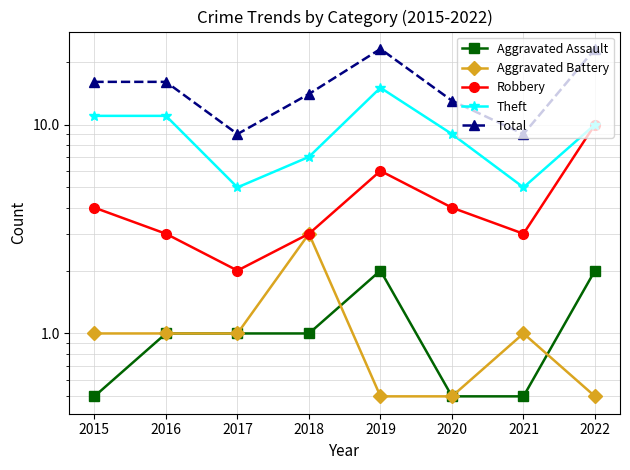

How many lines are shown in the chart?

5